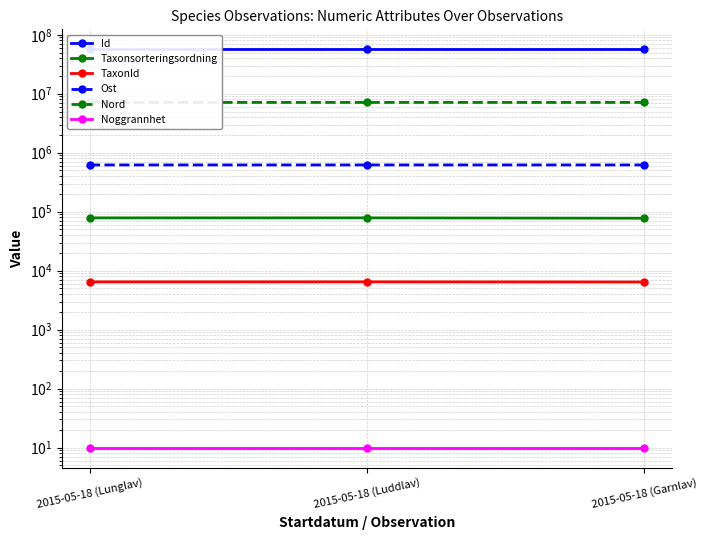

The value of Noggrannhet at 2015-05-18 (Luddlav) is 10.0. True or false?

True